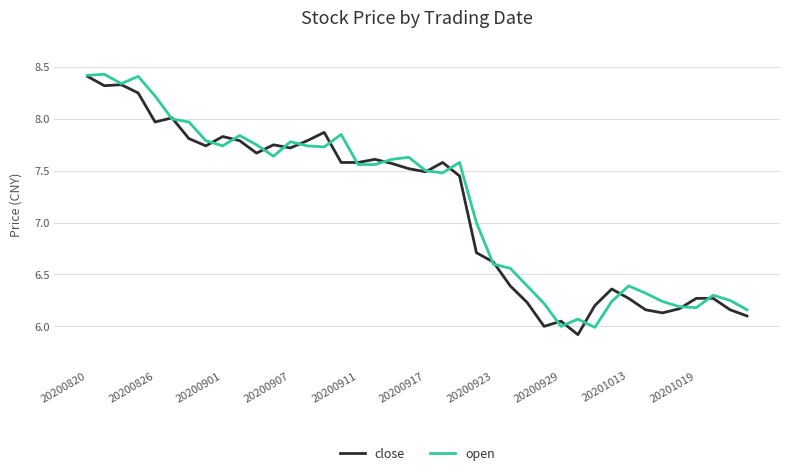

What is the maximum value for close?

8.4